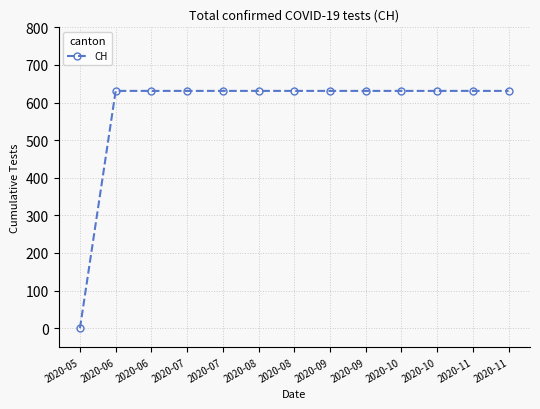

Rank the categories by value from lowest to highest.

2020-05, 2020-06, 2020-06, 2020-07, 2020-07, 2020-08, 2020-08, 2020-09, 2020-09, 2020-10, 2020-10, 2020-11, 2020-11